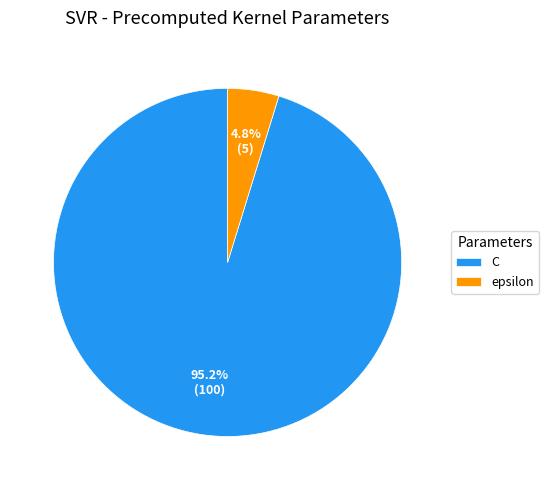

How much of the chart is everything except epsilon?

95.2%